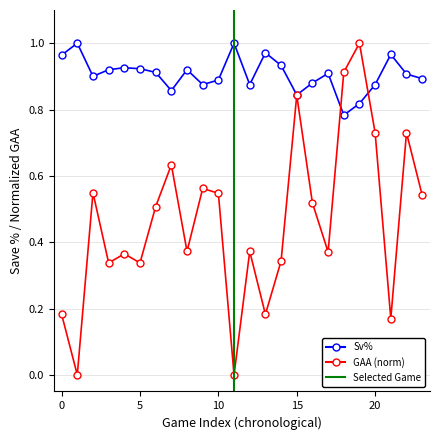

After their last crossing, which series has the higher values: Sv% or GAA?

Sv%